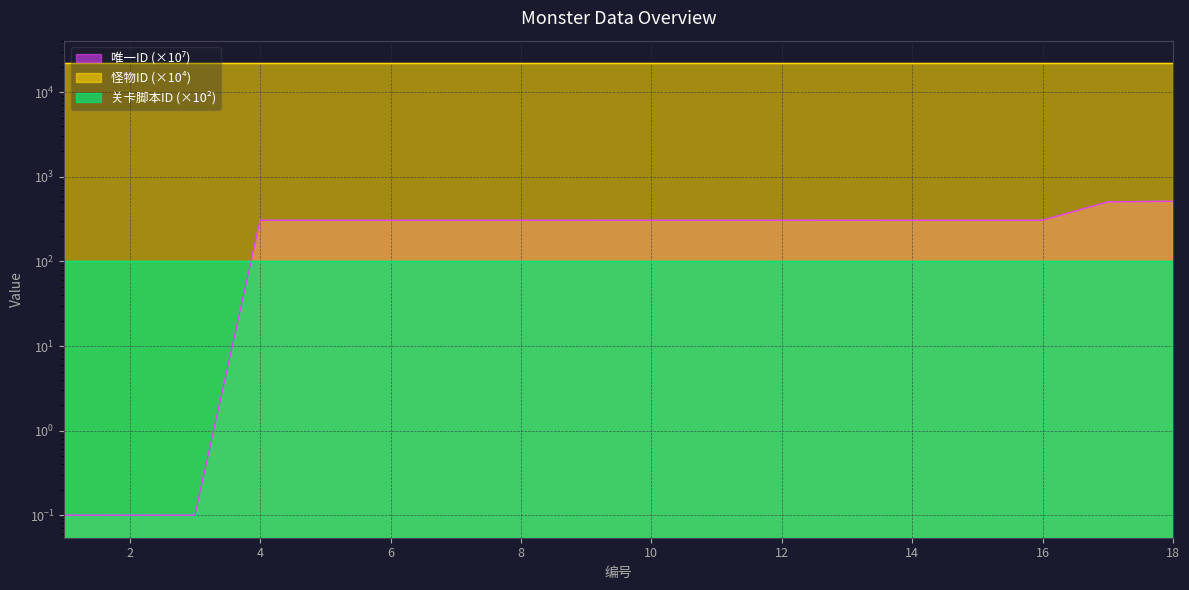

How many categories are shown in the chart?

18